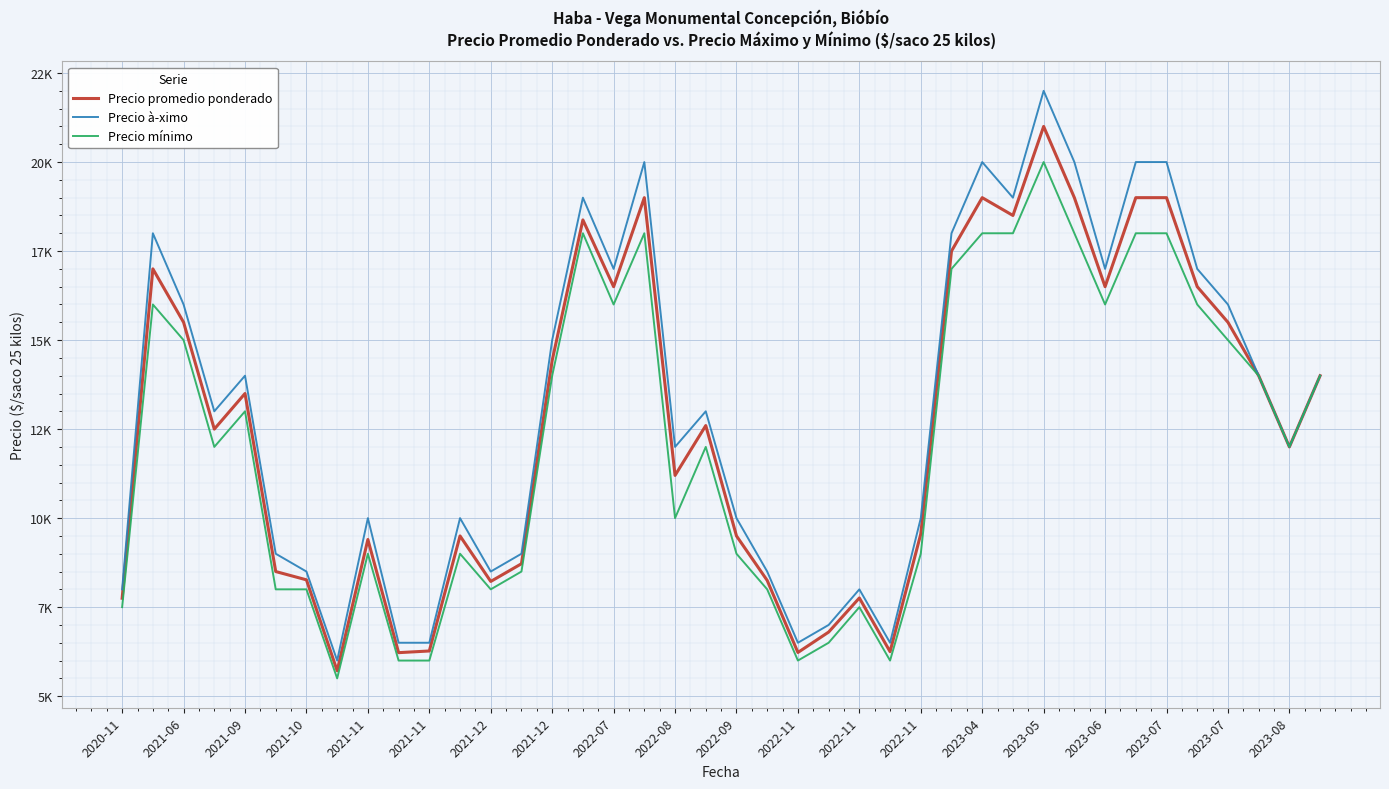

What is the sum of all Precio à­ximo values?

524500